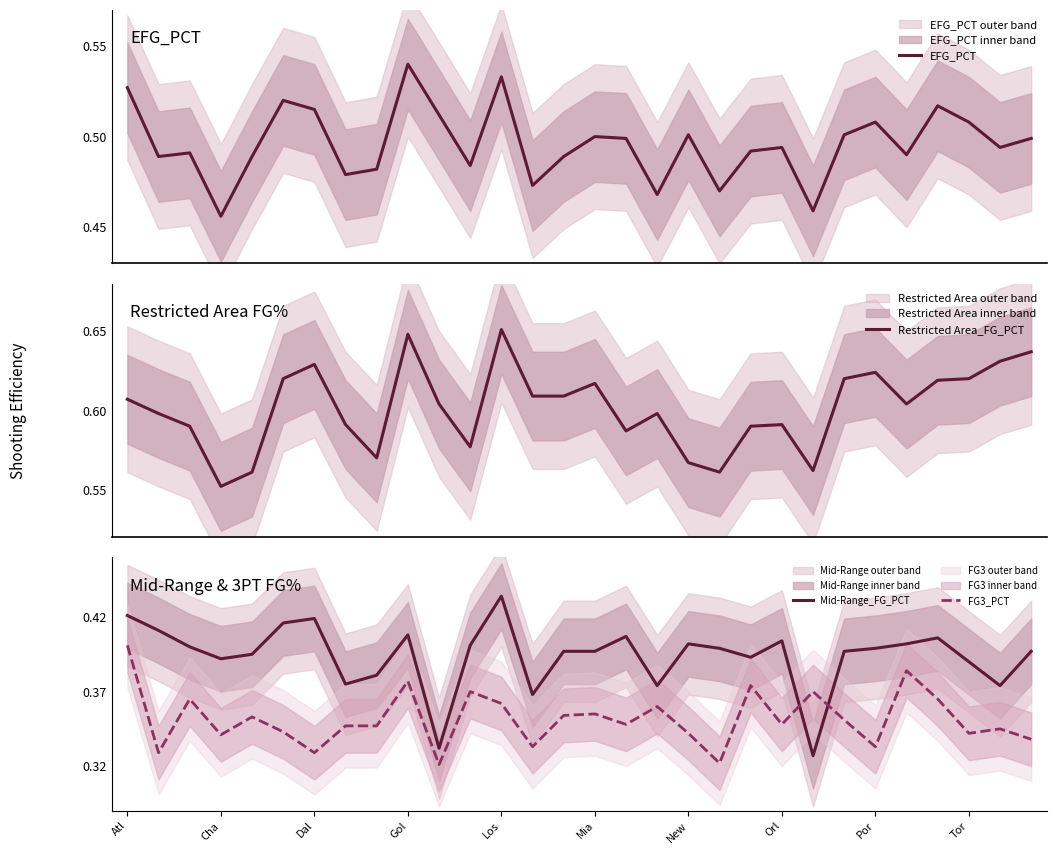

The FG3_PCT series shows 0.5 at Los. True or false?

False